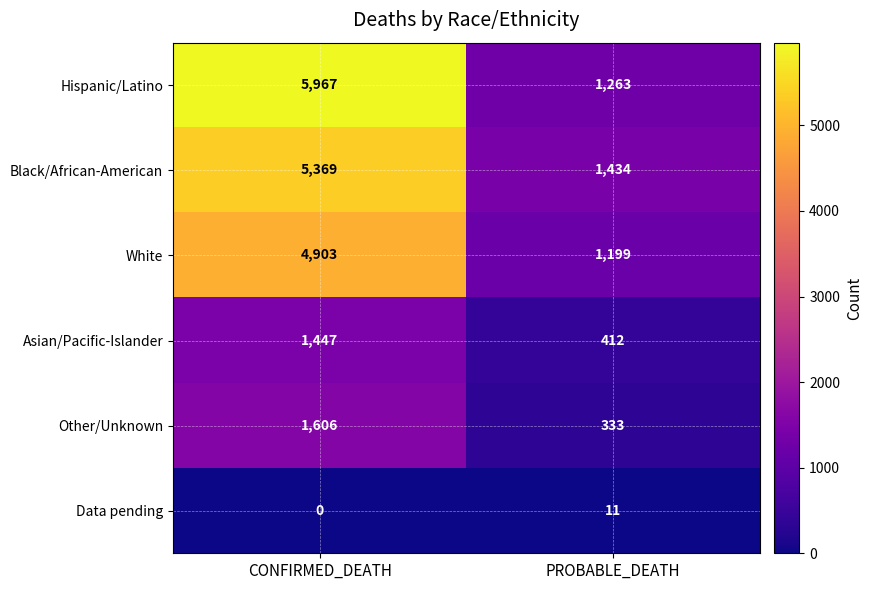

What is the difference between the maximum and minimum values in the Other/Unknown series?

1273